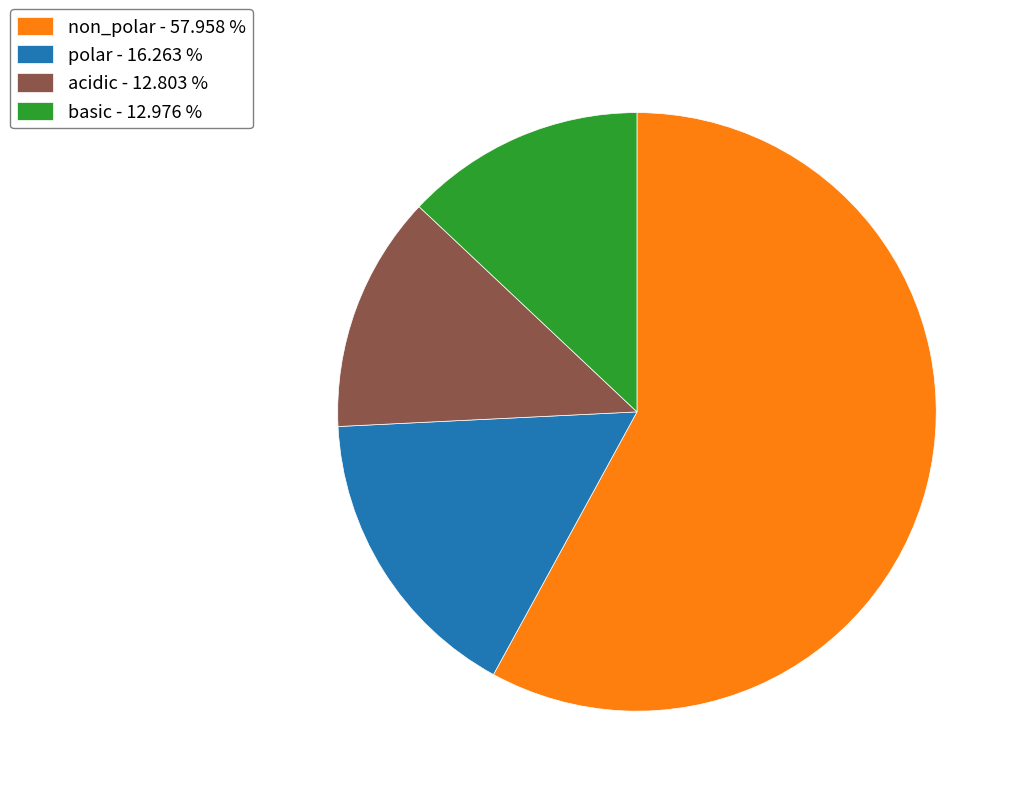

Does any single category account for the majority?

Yes